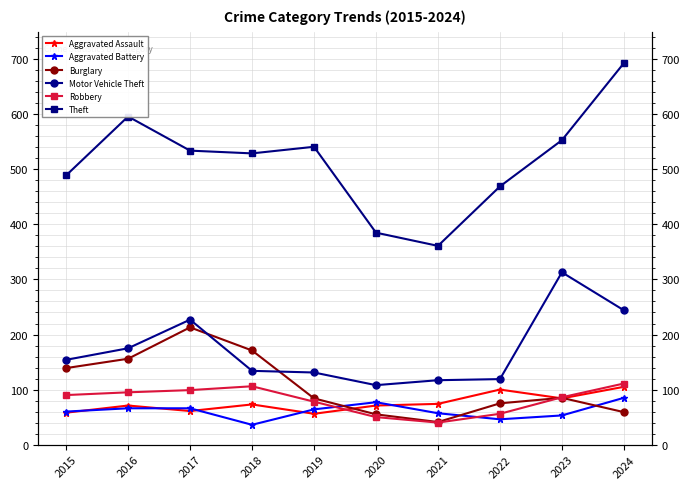

At 2016, list the series in order from smallest to largest.

Aggravated Battery, Aggravated Assault, Robbery, Burglary, Motor Vehicle Theft, Theft